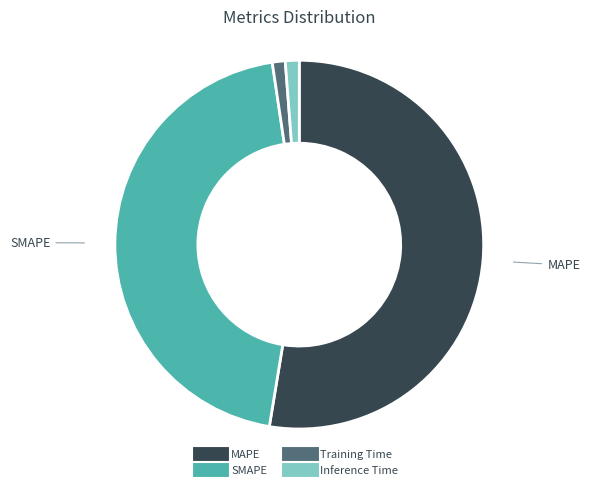

How many slices are in this pie chart?

4